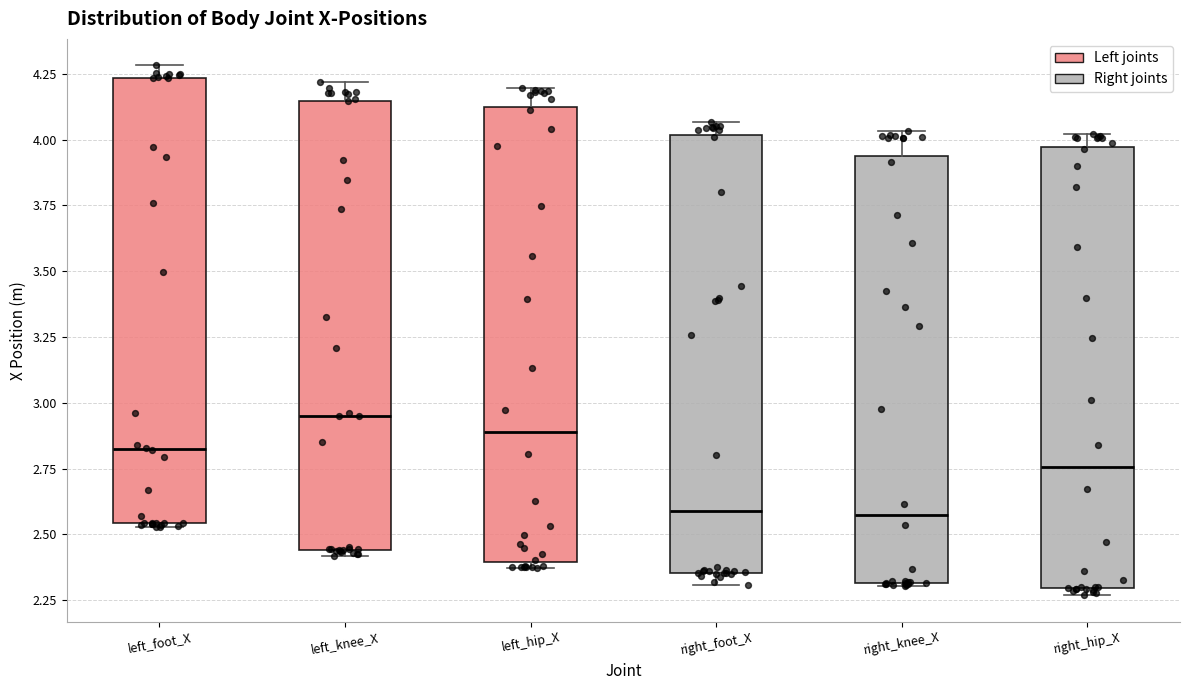

Reading left to right, read every box against the y-axis: the position of its median line, the range the box covers, and the ends of its whiskers. The values are not printed on the chart, so give them approximately, as read against the axis.

left_foot_X: median 2.85, box 2.55 to 4.25, whiskers 2.55 (just below the box's lower edge) to 4.30
left_knee_X: median 2.95, box 2.45 to 4.15, whiskers 2.40 to 4.20
left_hip_X: median 2.90, box 2.40 to 4.10, whiskers 2.35 to 4.20
right_foot_X: median 2.60, box 2.35 to 4.00, whiskers 2.30 to 4.05
right_knee_X: median 2.60, box 2.30 to 3.95, whiskers 2.30 to 4.05
right_hip_X: median 2.75, box 2.30 to 3.95, whiskers 2.25 to 4.00